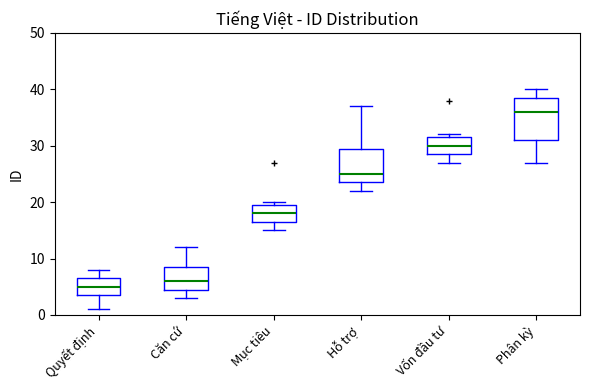

Reading left to right, read every box against the y-axis: the position of its median line, the range the box covers, and the ends of its whiskers. The values are not printed on the chart, so give them approximately, as read against the axis.

Quyết định: median 5, box 4 to 7, whiskers 1 to 8
Căn cứ: median 6, box 5 to 9, whiskers 3 to 12
Mục tiêu: median 18, box 17 to 20, whiskers 15 to 20 (just above the box's upper edge)
Hỗ trợ: median 25, box 24 to 30, whiskers 22 to 37
Vốn đầu tư: median 30, box 29 to 32, whiskers 27 to 32 (just above the box's upper edge)
Phân kỳ: median 36, box 31 to 39, whiskers 27 to 40